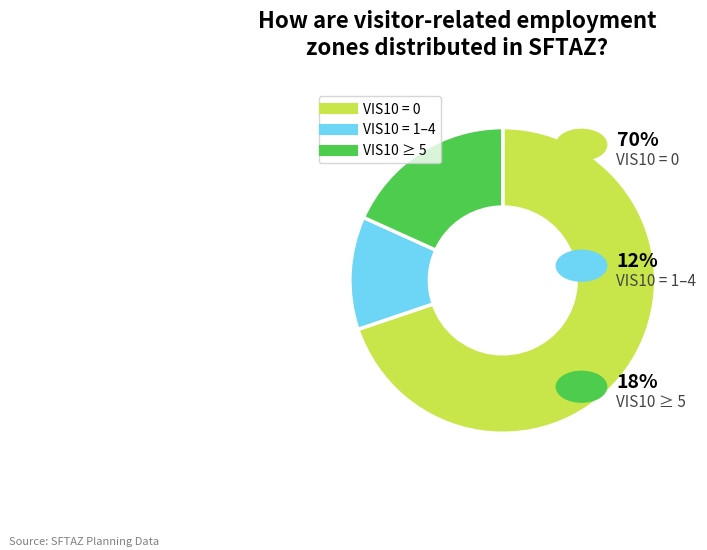

Does any single category account for the majority?

Yes